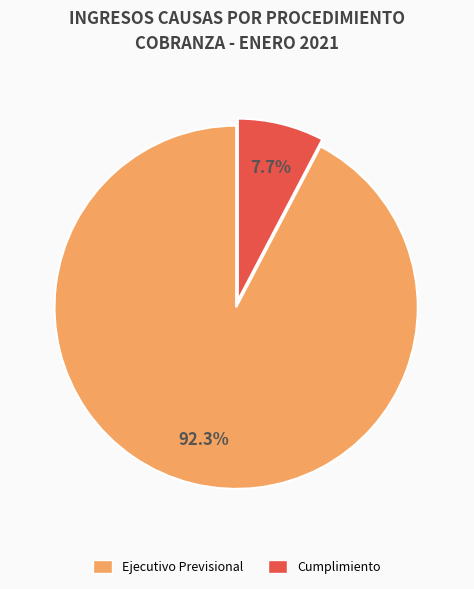

To the nearest percent, what is the combined percentage of Cumplimiento and Ejecutivo Previsional?

100%